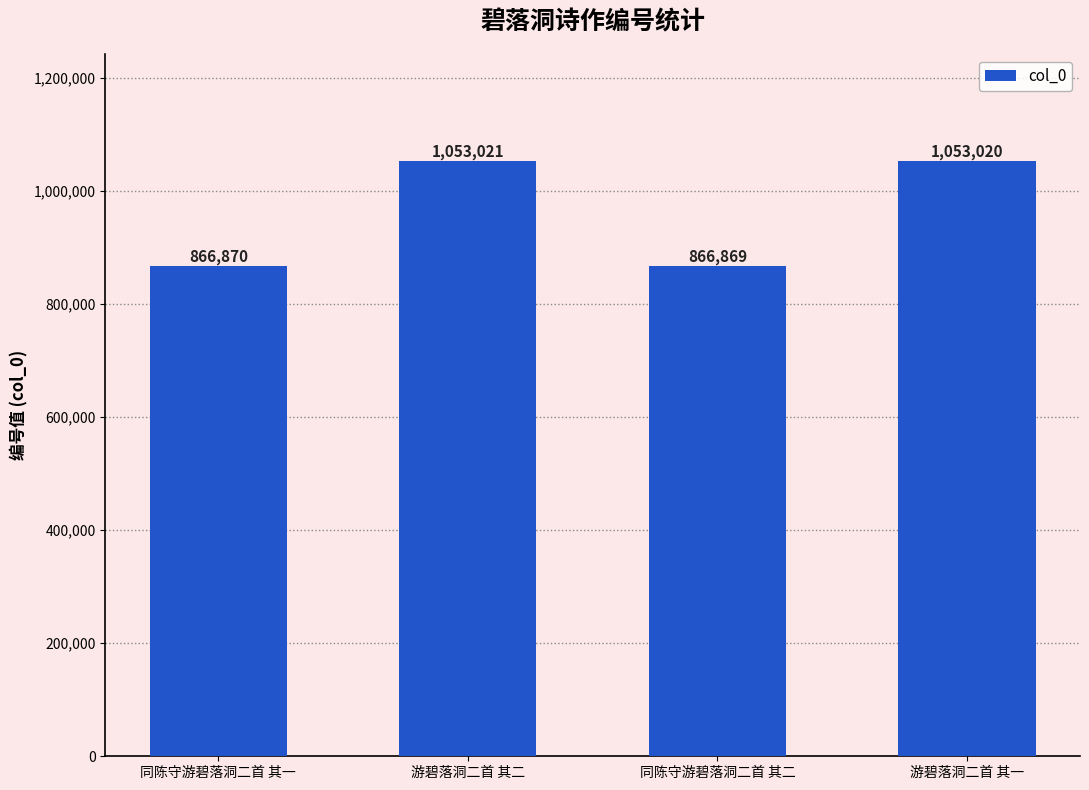

Are the bars horizontal?

No